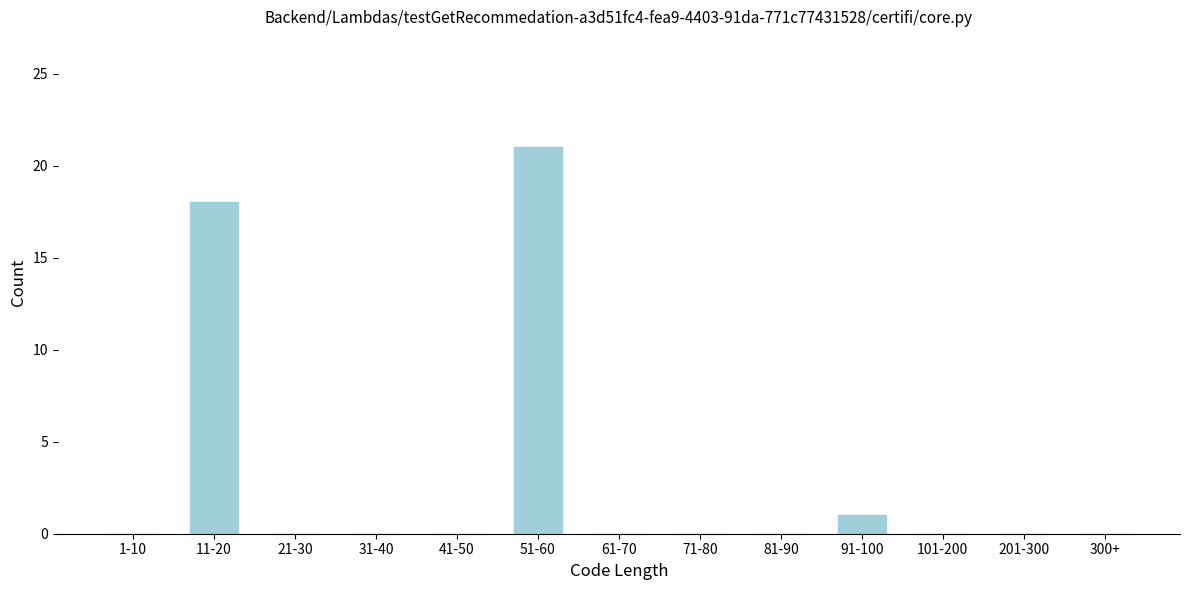

Reading left to right, what are all the values shown in this chart?

1-10=0	11-20=18	21-30=0	31-40=0	41-50=0	51-60=21	61-70=0	71-80=0	81-90=0	91-100=1	101-200=0	201-300=0	300+=0